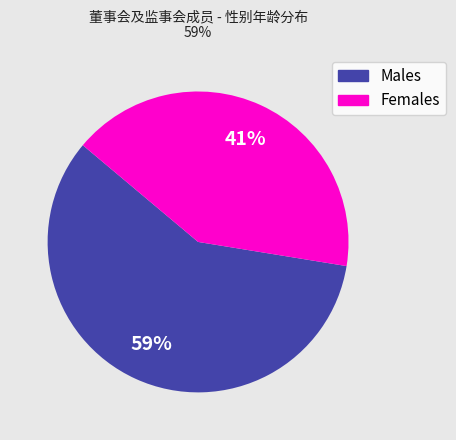

To the nearest percent, what is the average slice percentage?

50%